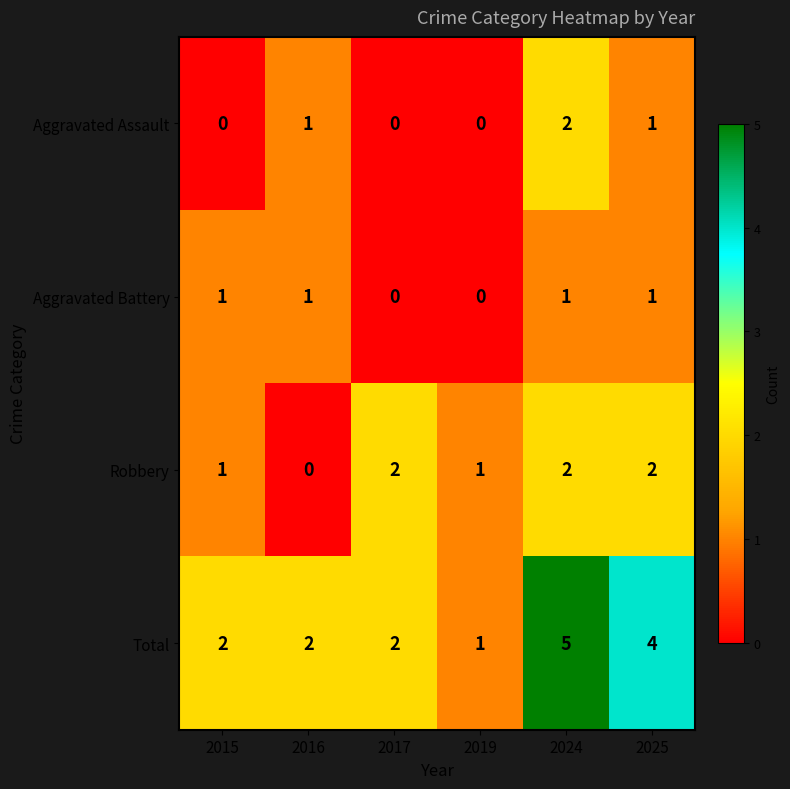

Count the Robbery values in the range 1 to 2.

5